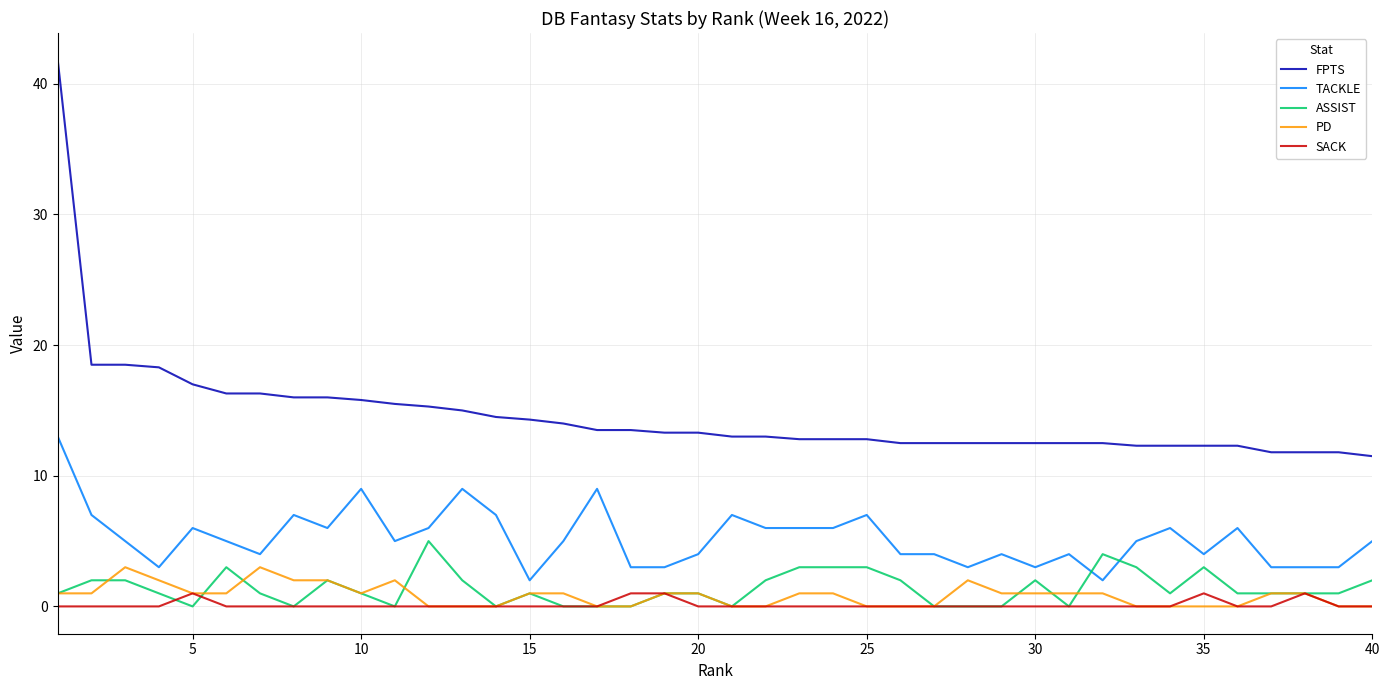

True or false: FPTS and TACKLE intersect in this chart.

False